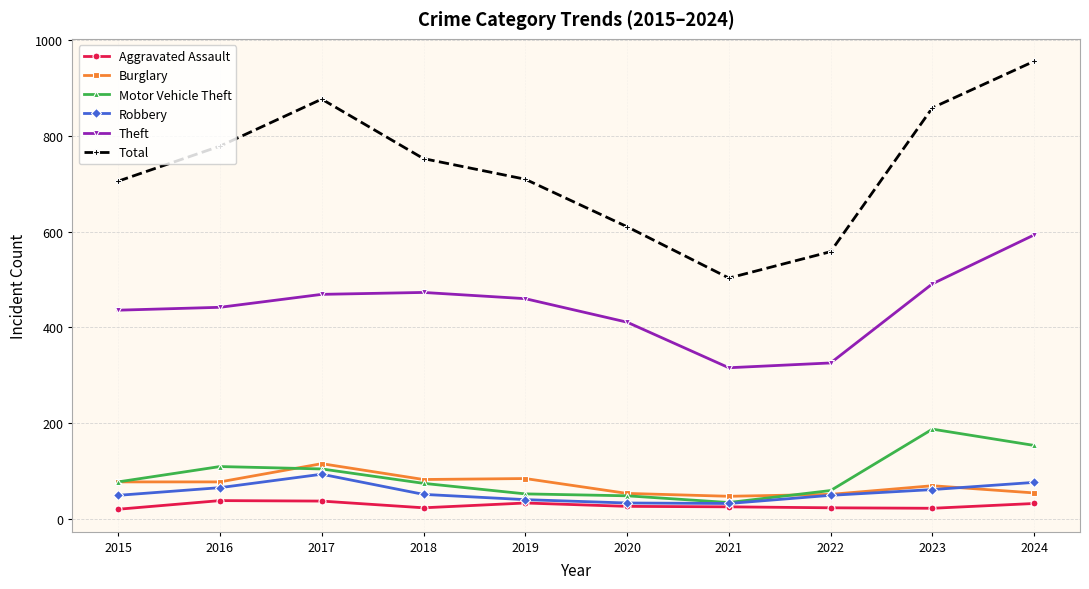

What is the difference between the highest and lowest values at 2018?

728